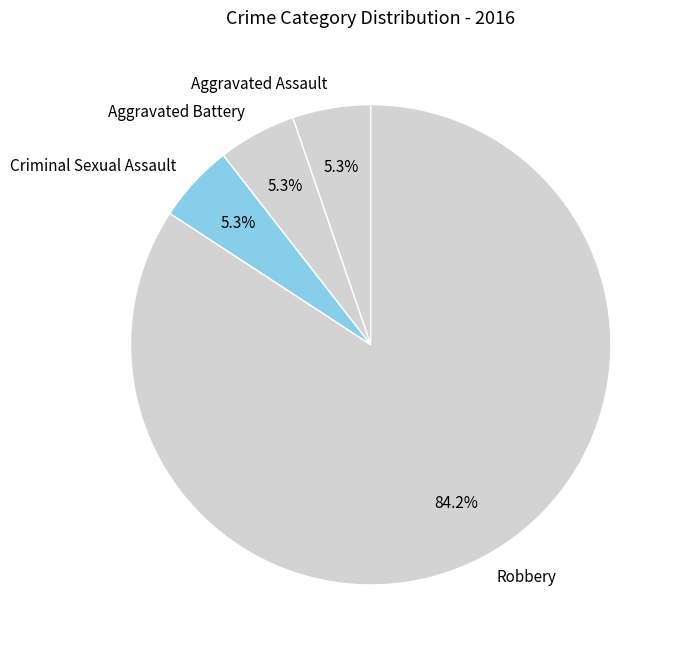

What is the largest slice in the pie chart?

Robbery